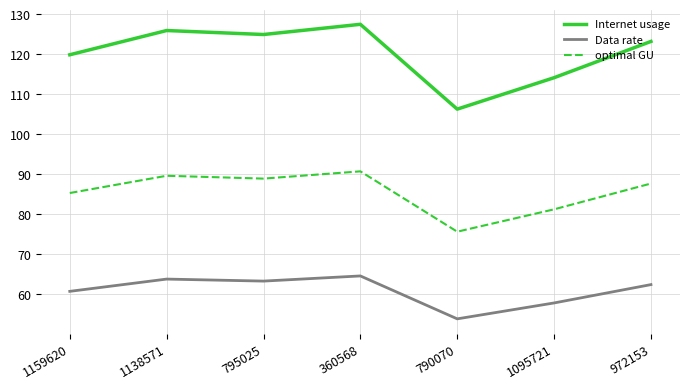

What is the sum of all Internet usage values?

841.7